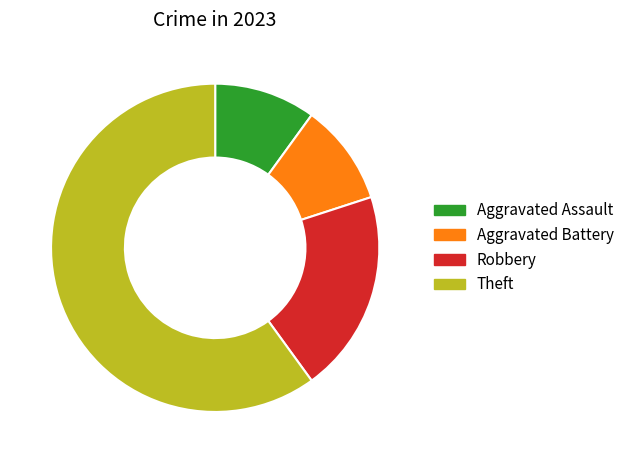

Which slice is the largest?

Theft